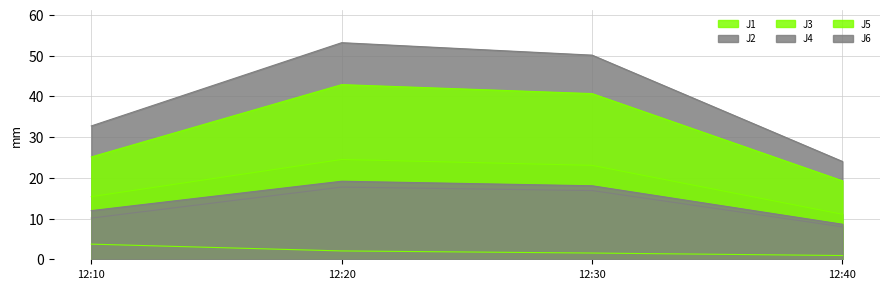

Does the chart have visible grid lines?

Yes